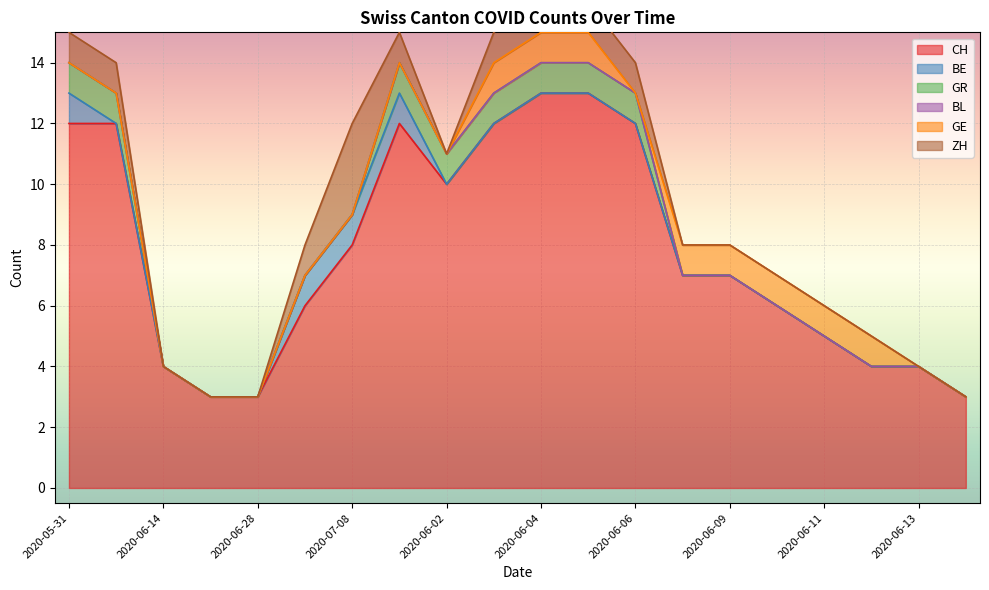

Which series has the largest total across all categories?

CH